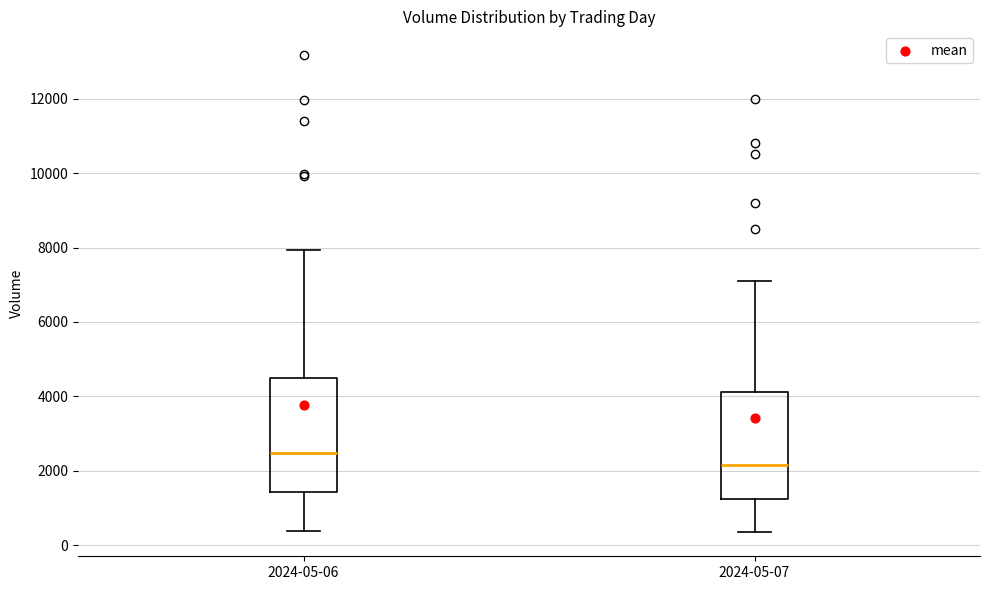

Reading left to right, transcribe this box plot: for each box, give where its median line is, the range the box spans, and where its two whiskers end, as read against the y-axis. The values are not printed on the chart, so give them approximately, as read against the axis.

2024-05-06: median 2400, box 1400 to 4400, whiskers 400 to 8000
2024-05-07: median 2200, box 1200 to 4200, whiskers 400 to 7200